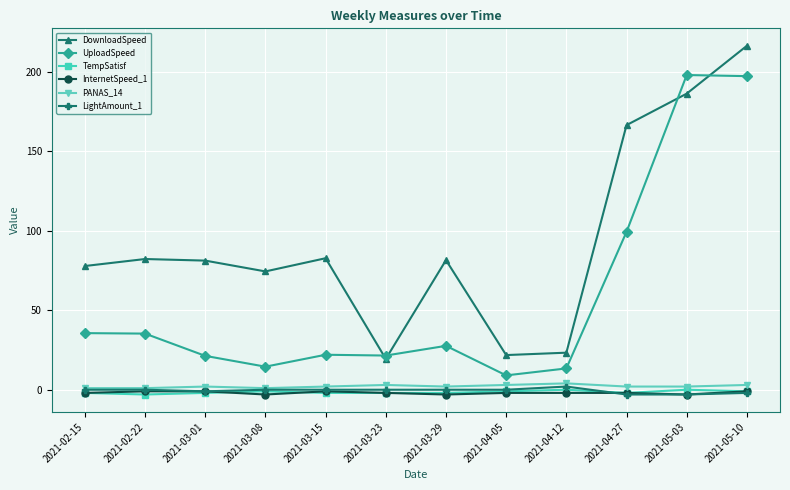

At which category is the sum across all series the highest?

2021-05-10